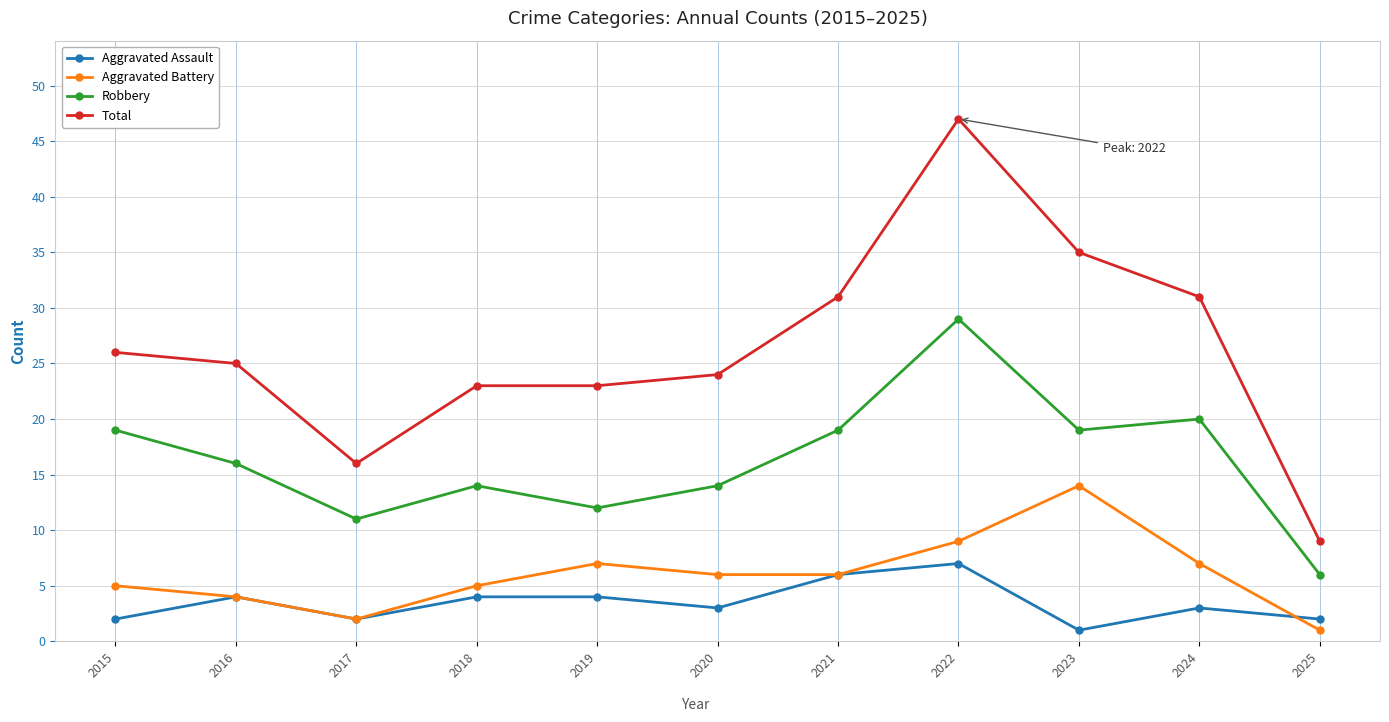

At which label does Total reach its peak?

2022